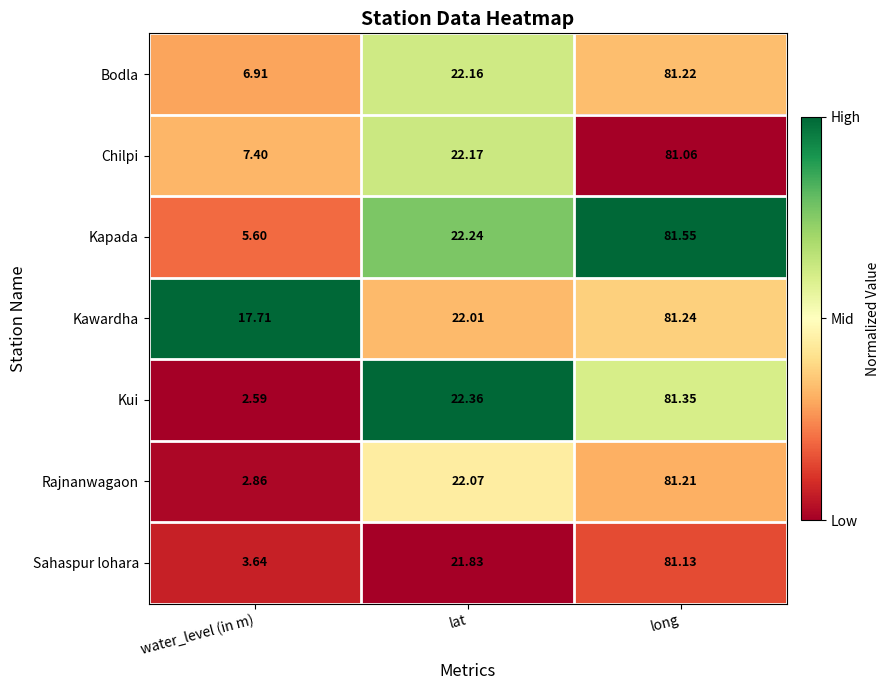

Count the number of data series in this chart.

7